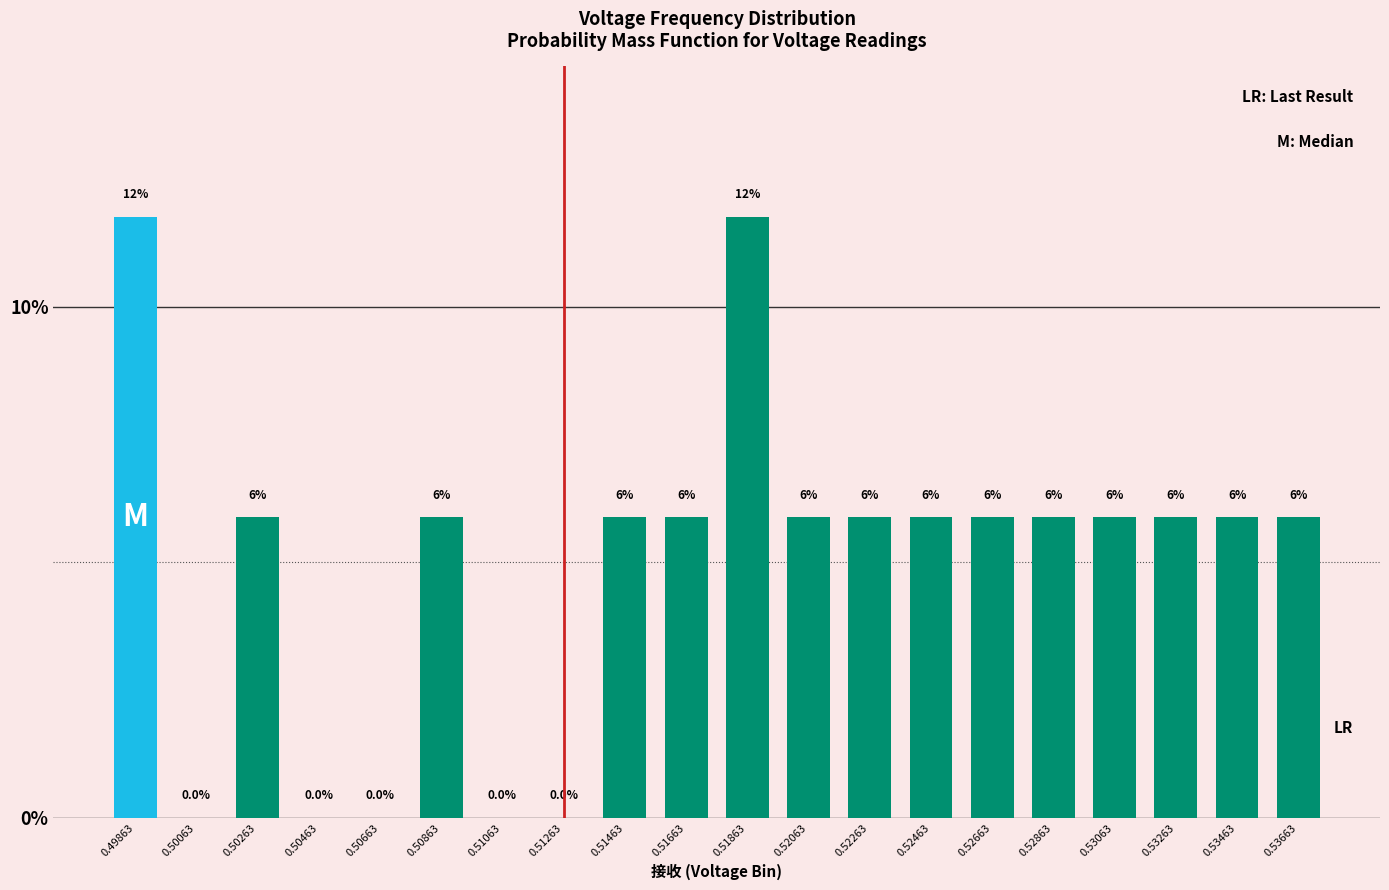

What is the value of the 18th bar from the left?

5.9